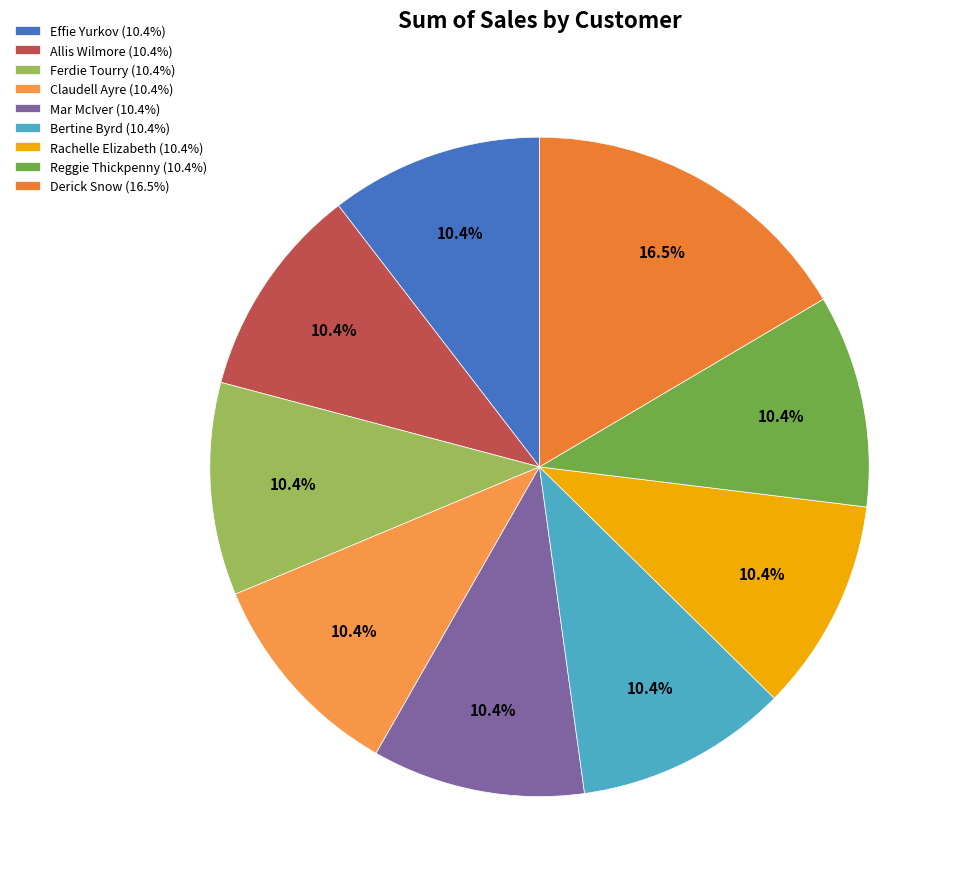

What percentage is the Claudell Ayre slice, to the nearest percent?

10%